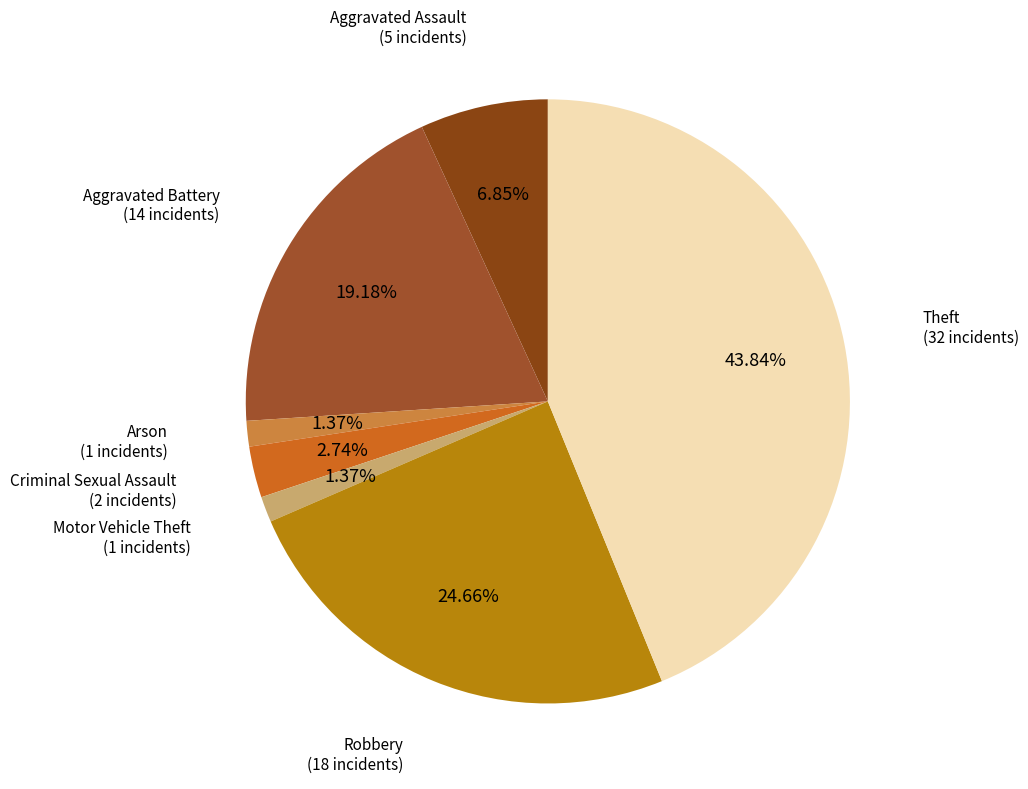

Count the number of slices in the pie.

7